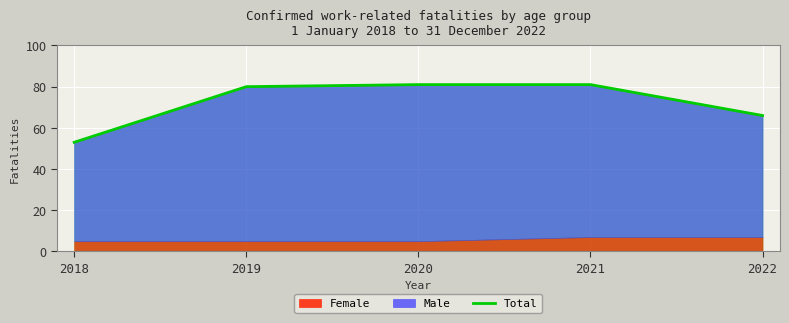

Which has a higher value, 2021 or 2019?

2021